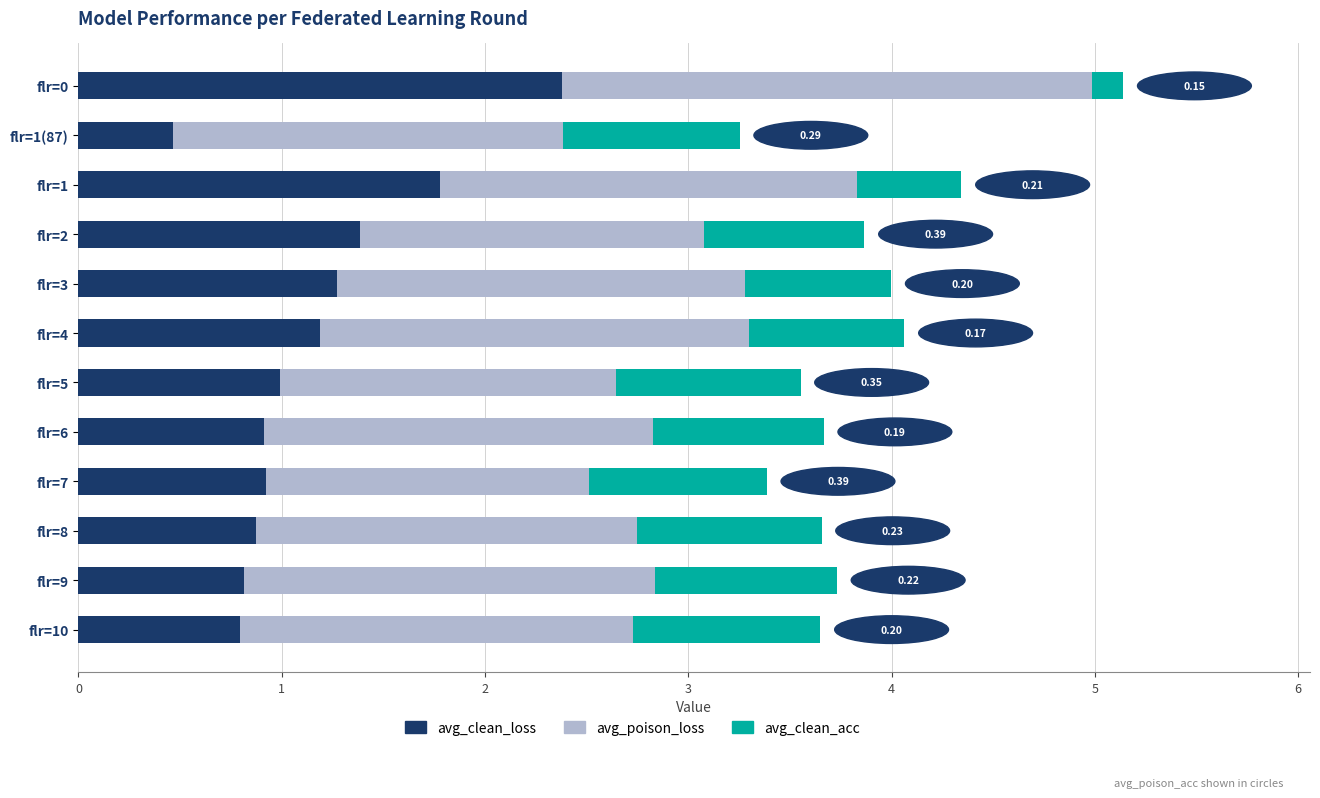

At which category is the sum across all series the highest?

flr=0